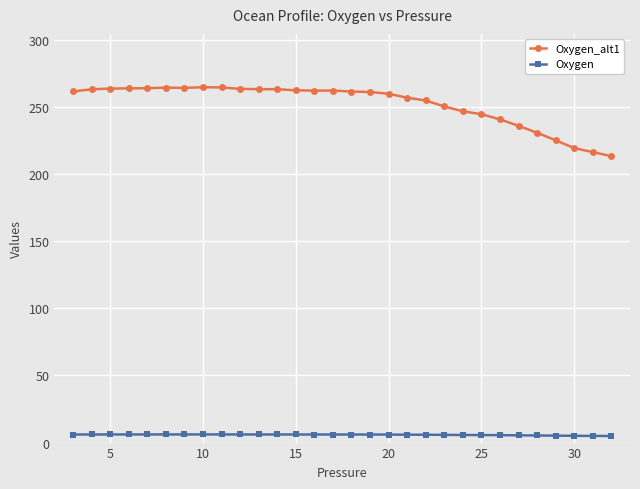

Which series has the widest spread of values?

Oxygen_alt1